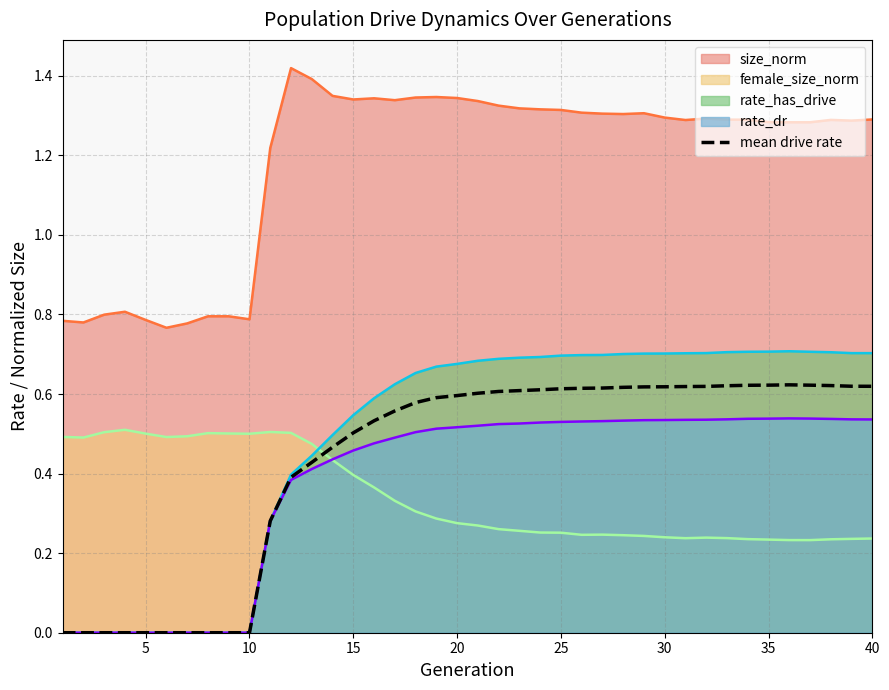

True or false: the data has more than 2 interior local peaks.

False